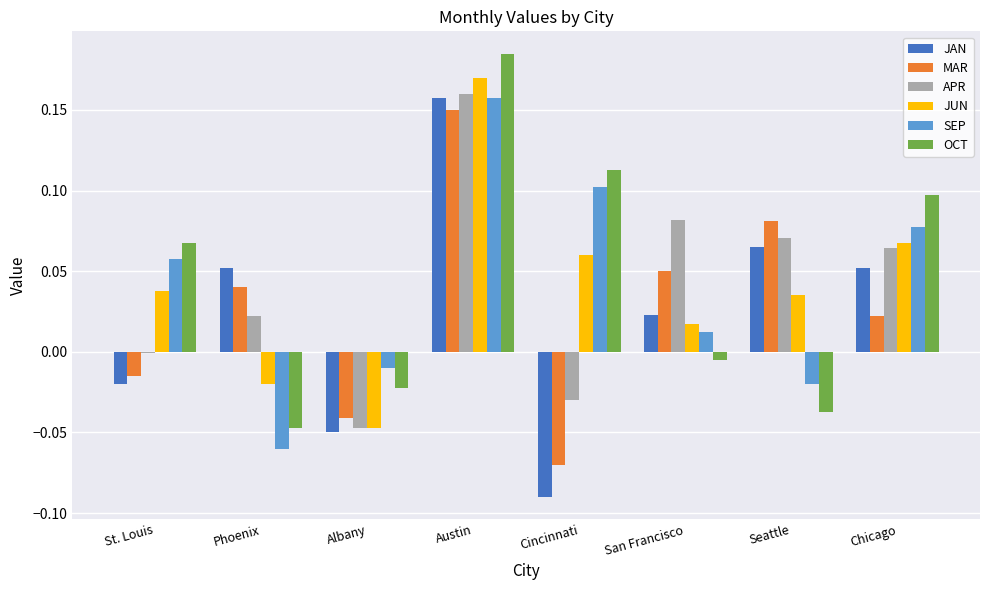

Rank the categories by APR value from highest to lowest.

Austin, San Francisco, Seattle, Chicago, Phoenix, St. Louis, Cincinnati, Albany